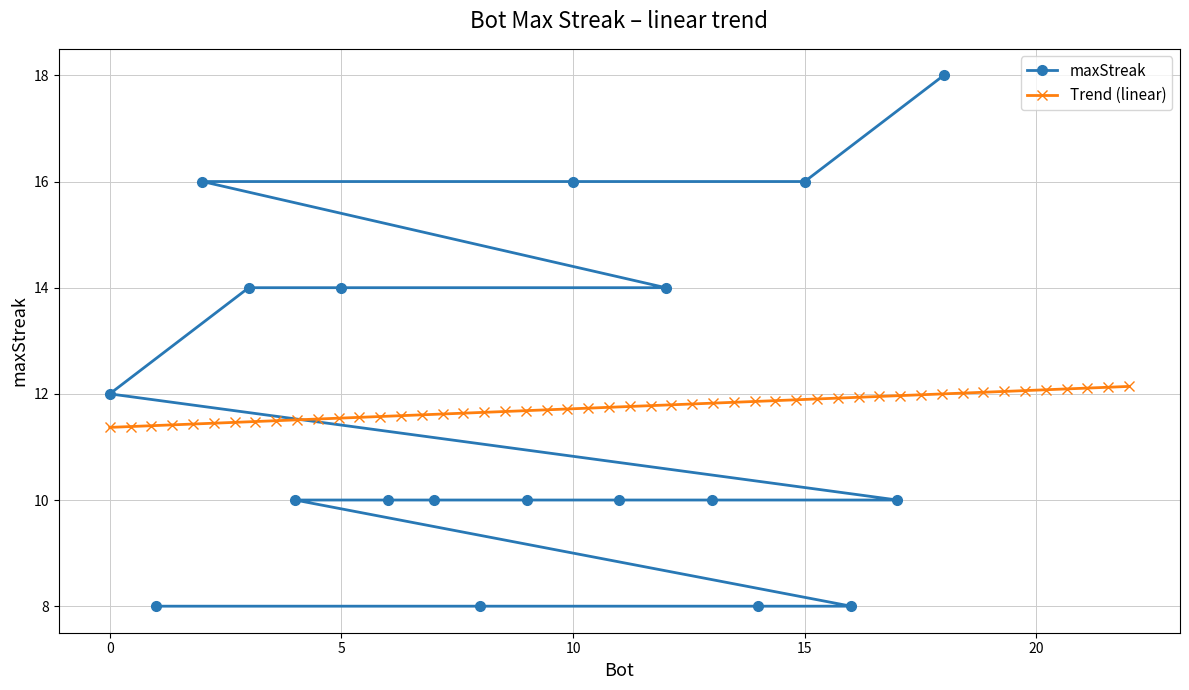

Which category has the lowest value across all series?

16